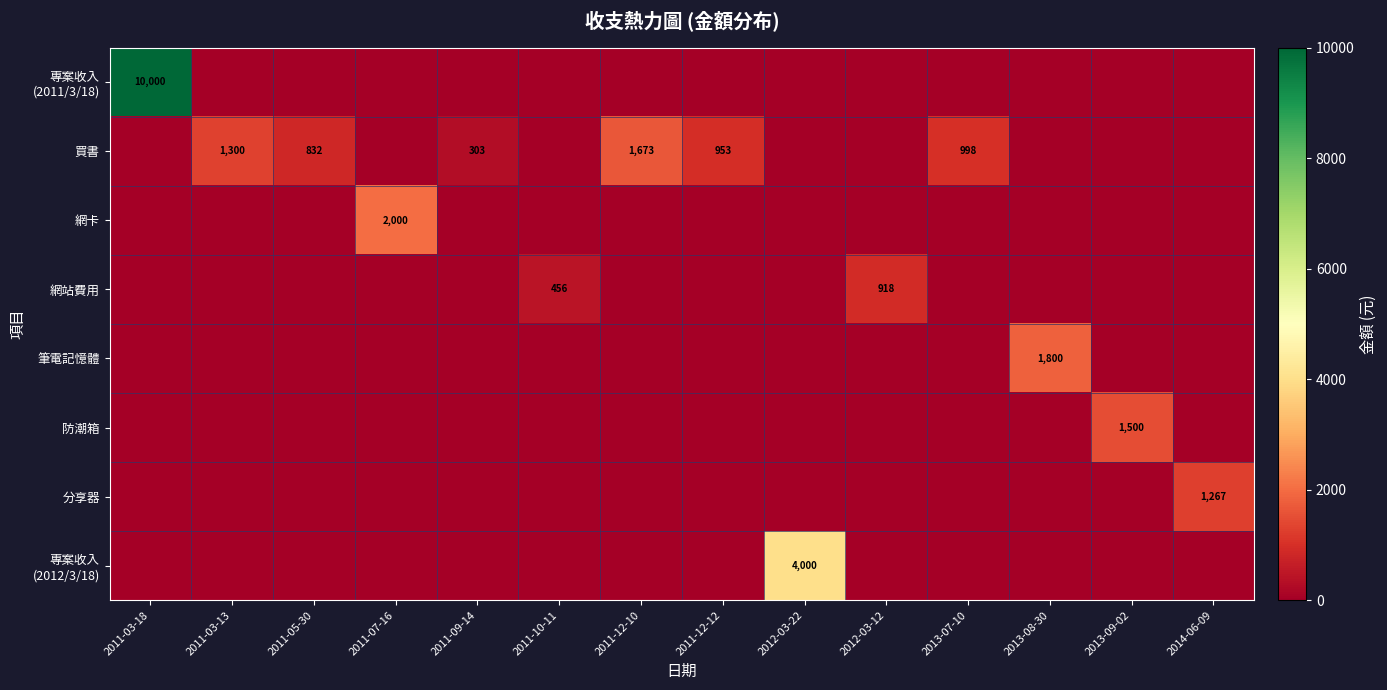

How many data points does each series have?

14